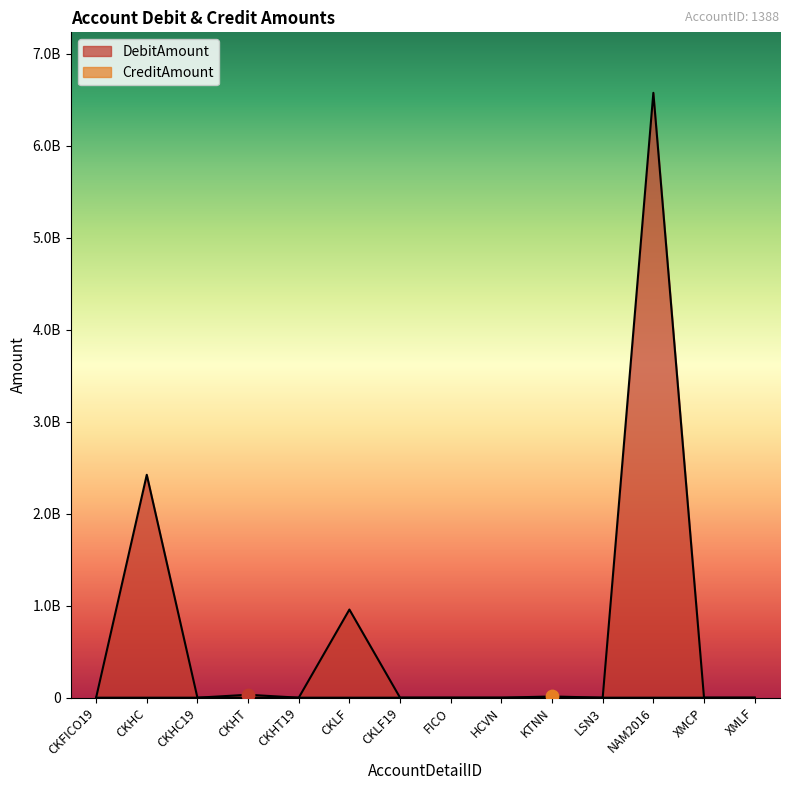

Is the value of DebitAmount at LSN3 greater than the value of CreditAmount at CKLF?

No